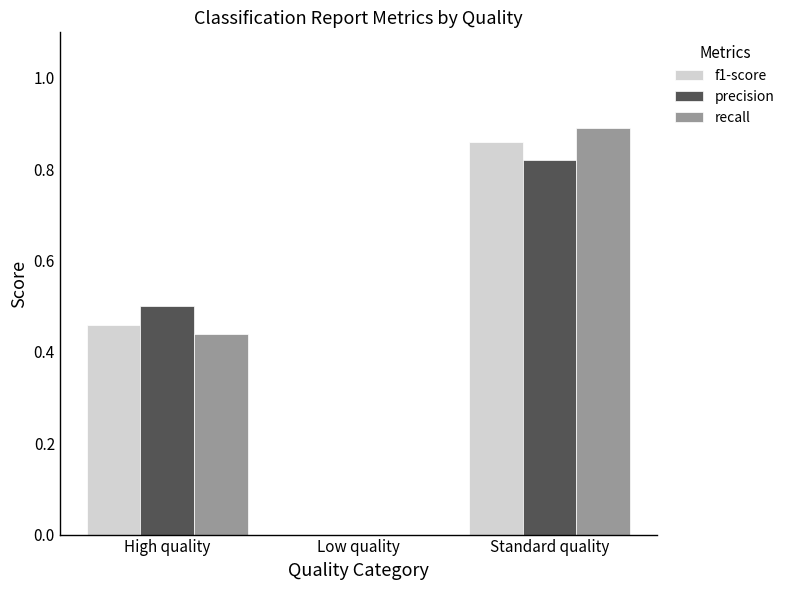

At which label does precision reach its peak?

Standard quality